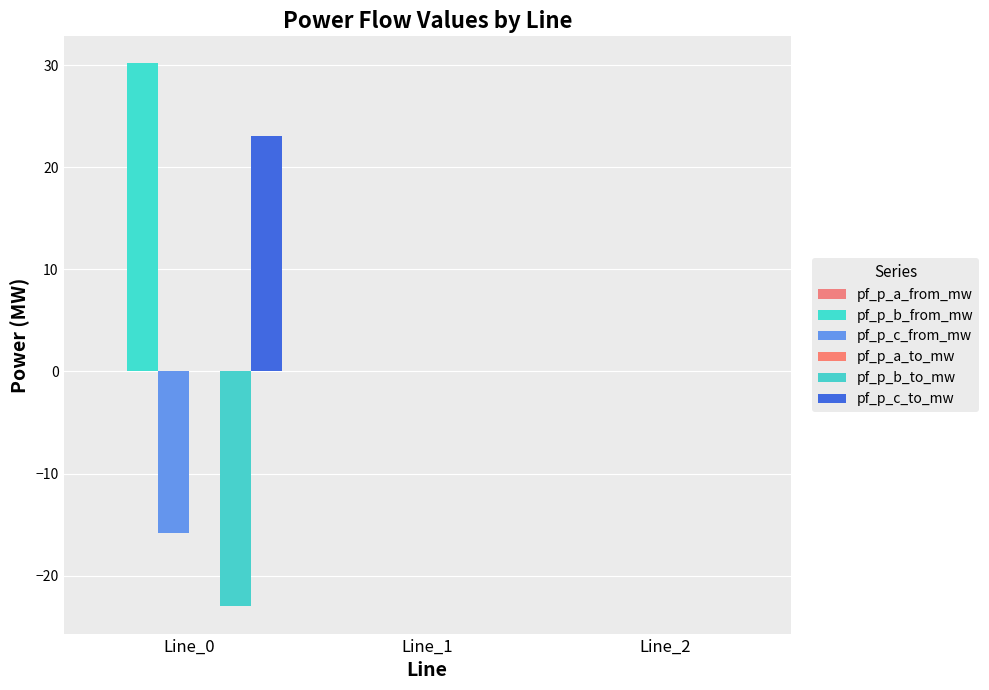

Are the bars horizontal?

No